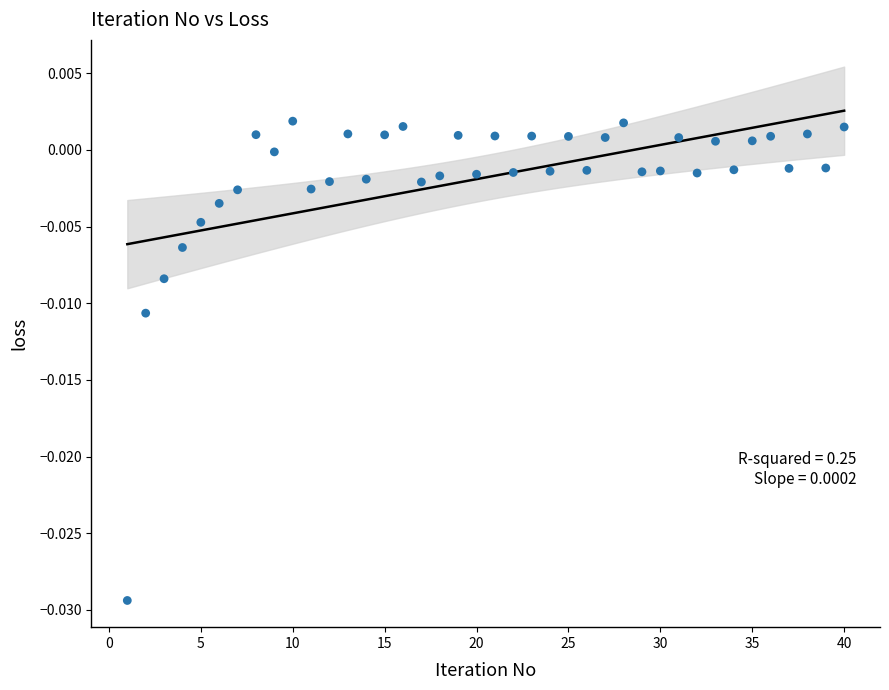

What is the range of X values (max minus min)?

39.0